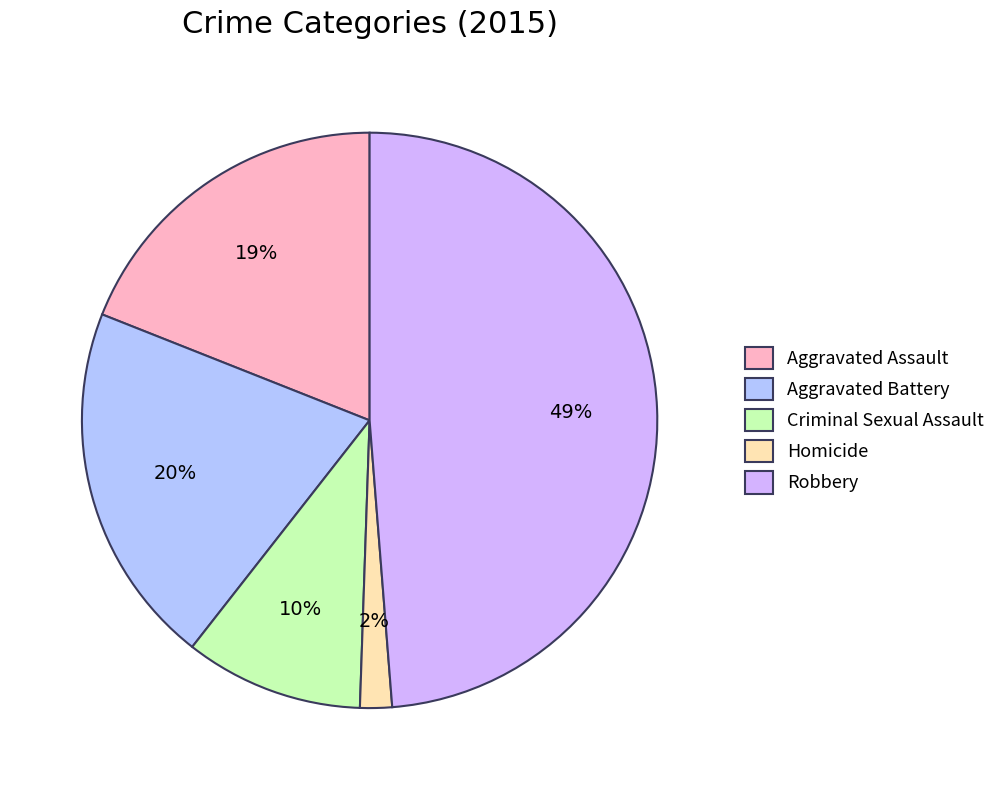

What is the largest slice in the pie chart?

Robbery